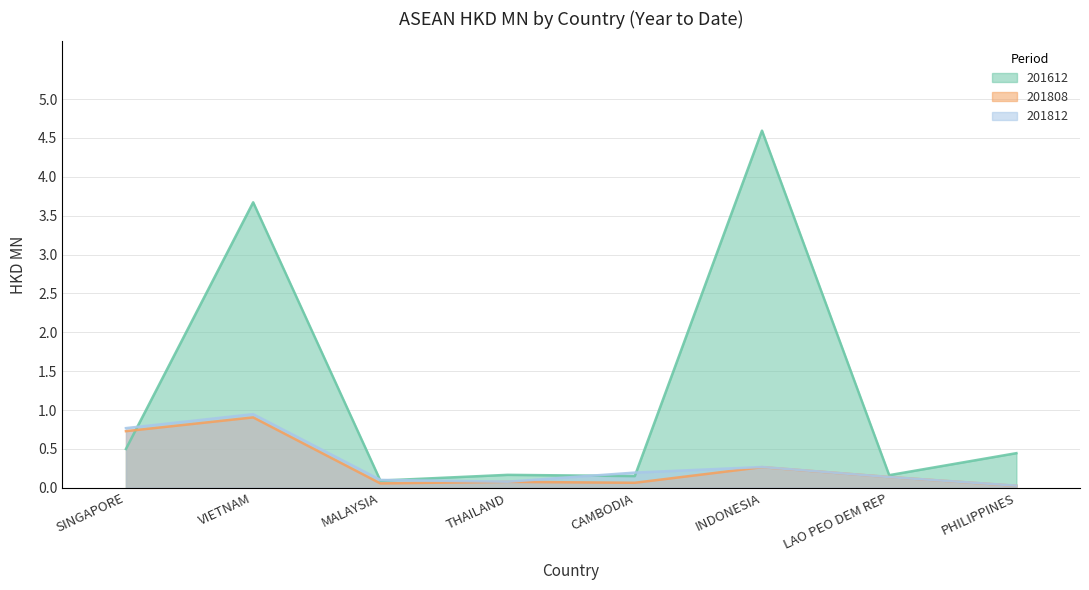

Where is 201808 nearest to the value 0?

PHILIPPINES